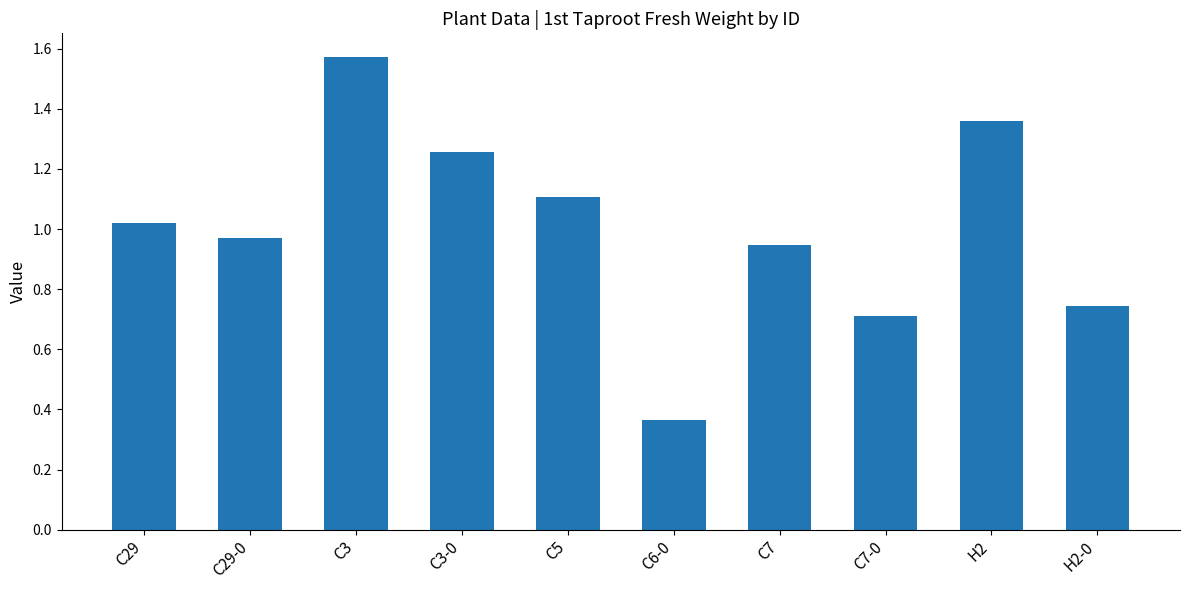

What is the sum of the values at C29 and C7?

2.0